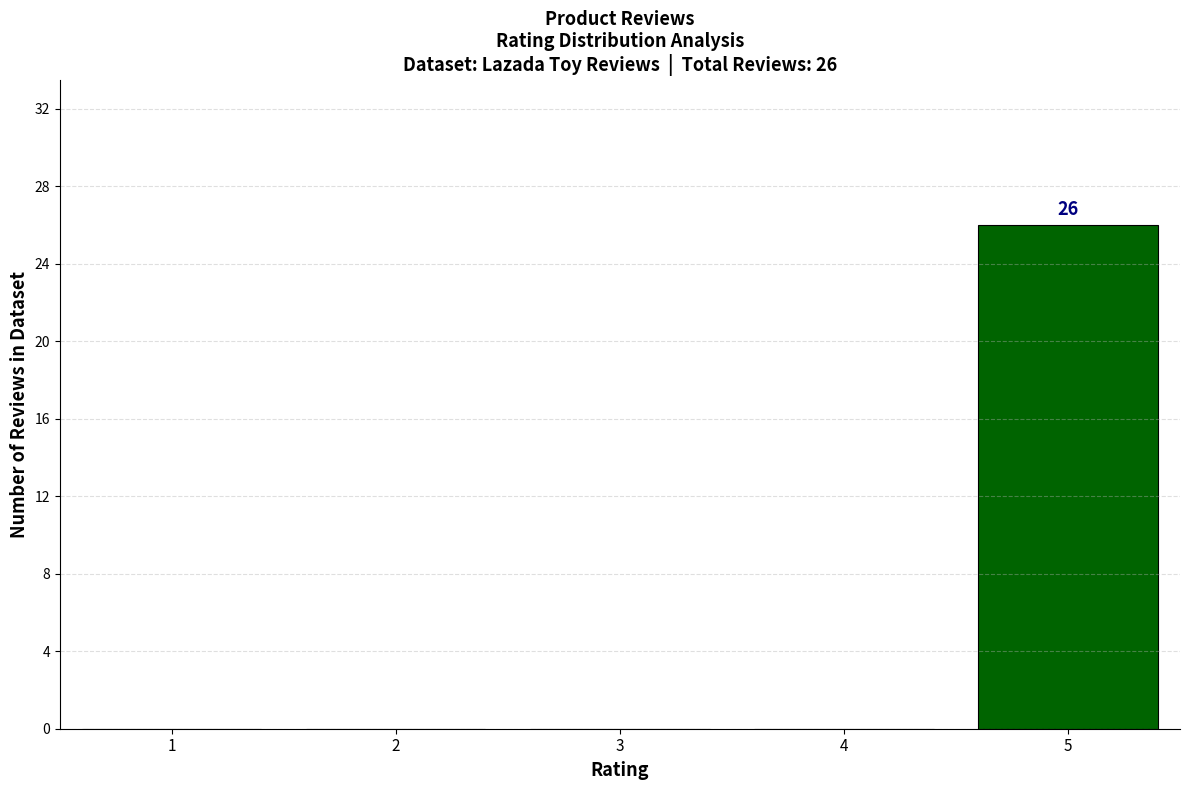

Reading right to left, extract all data points from this chart.

5=26	4=0	3=0	2=0	1=0